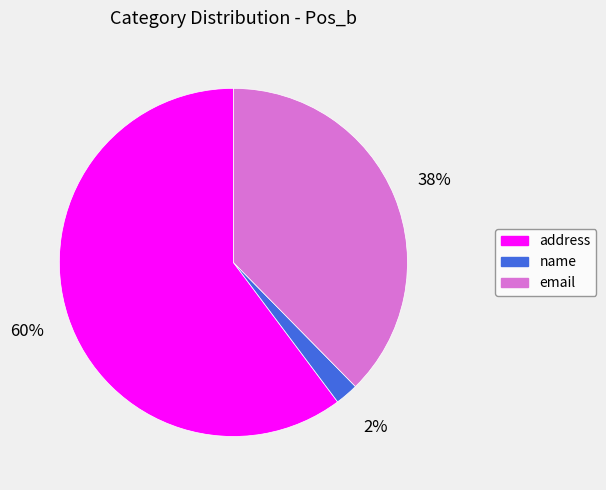

Count the number of slices in the pie.

3